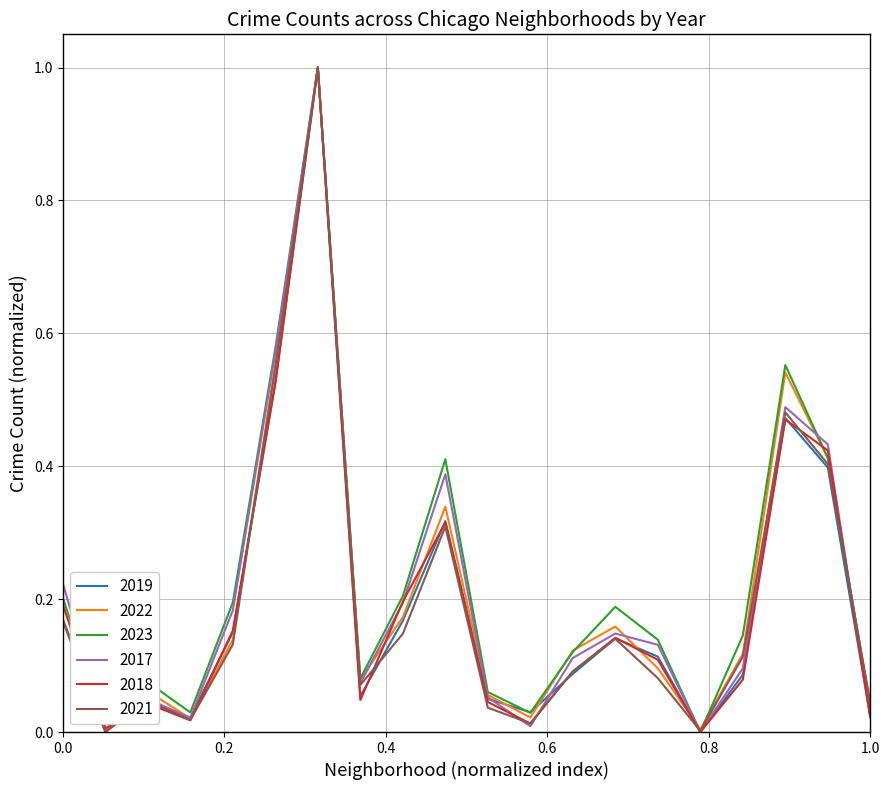

What is the maximum value for 2023?

1.0